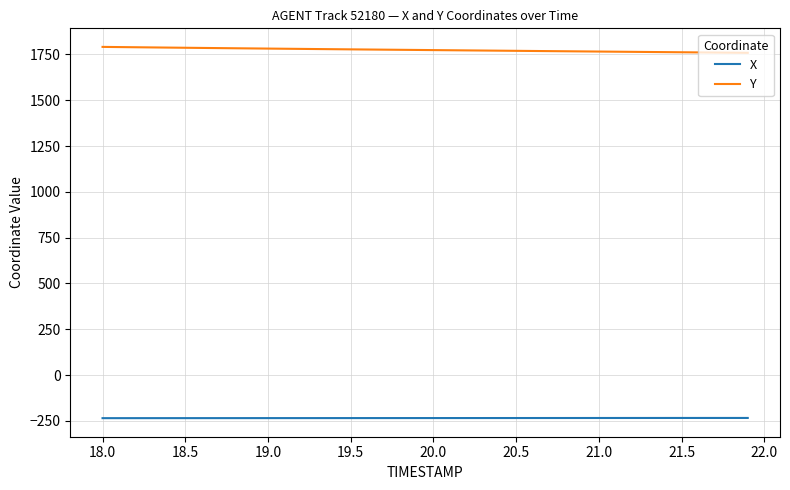

True or false: X and Y cross at least once.

False